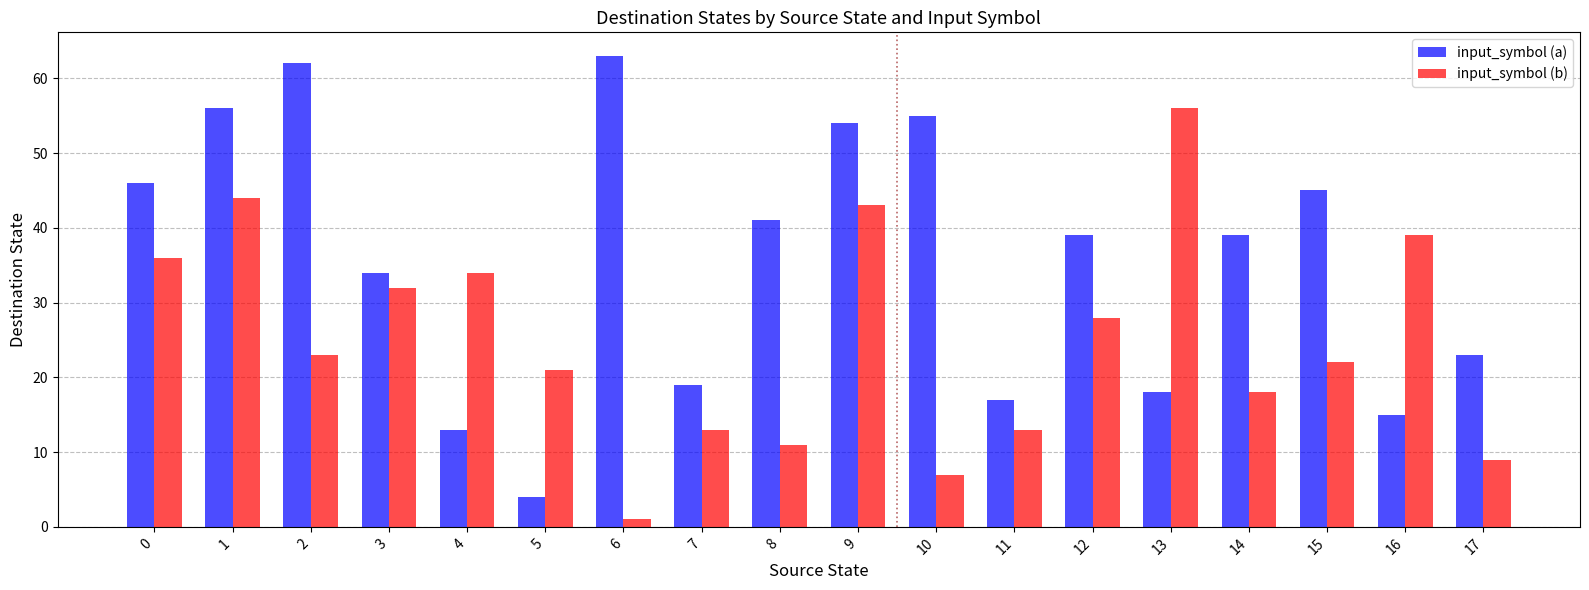

What is the difference between the input_symbol (a) values at 10 and 7?

36